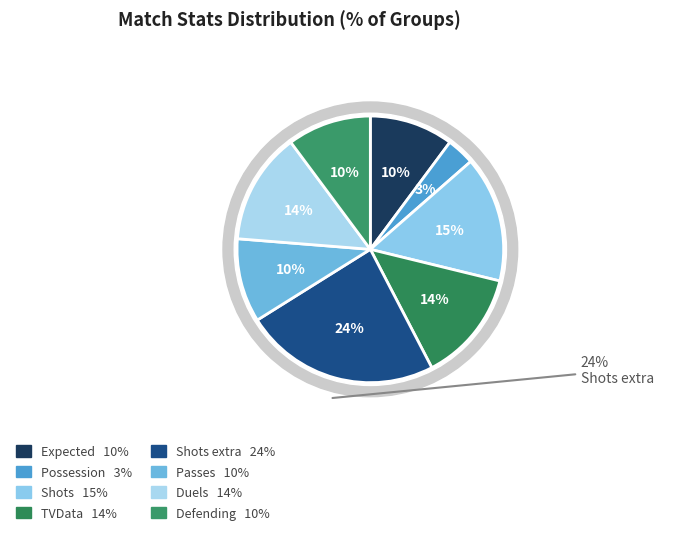

Which category has the biggest portion of the pie?

Shots extra